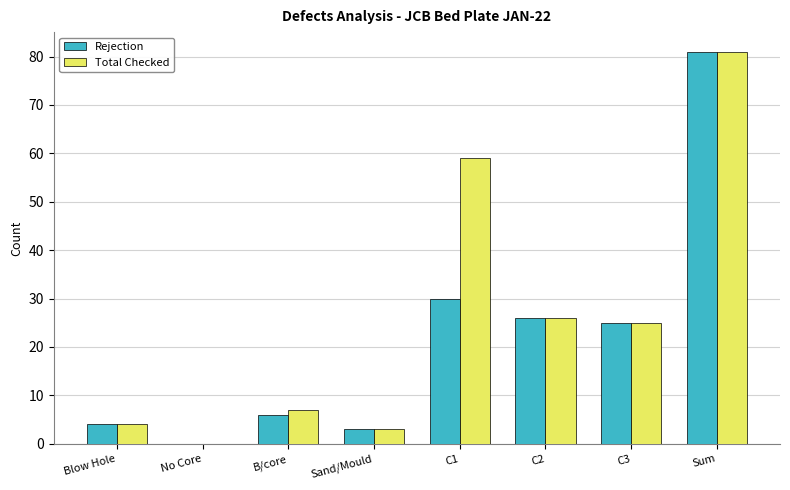

Where is Rejection nearest to the value 40?

C1